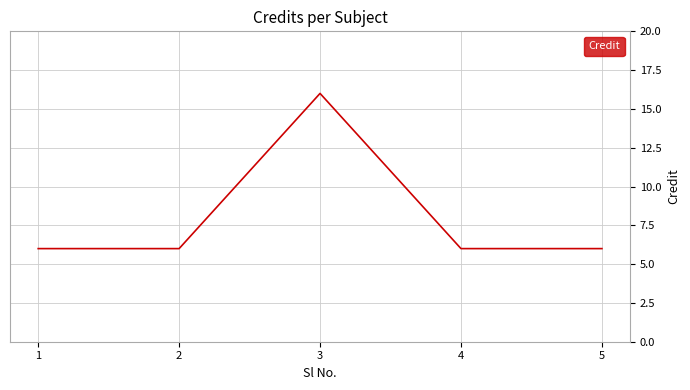

What is the minimum value shown in the chart?

6